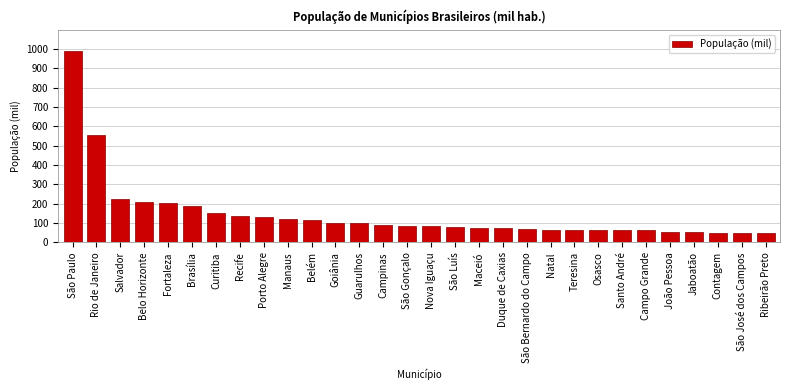

At which label is the value closest to 517?

Rio de Janeiro